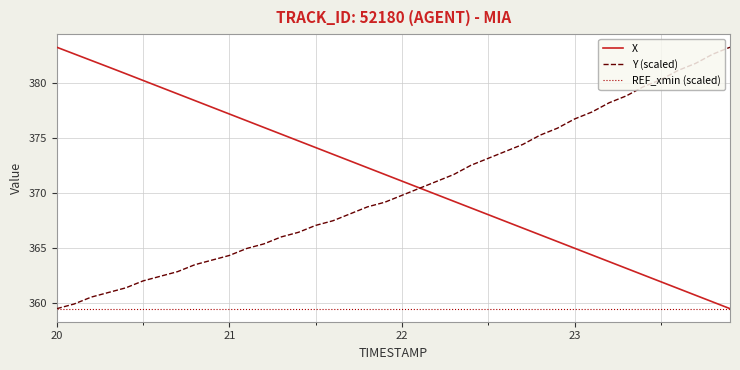

At how many categories does at least one series exceed 365?

40